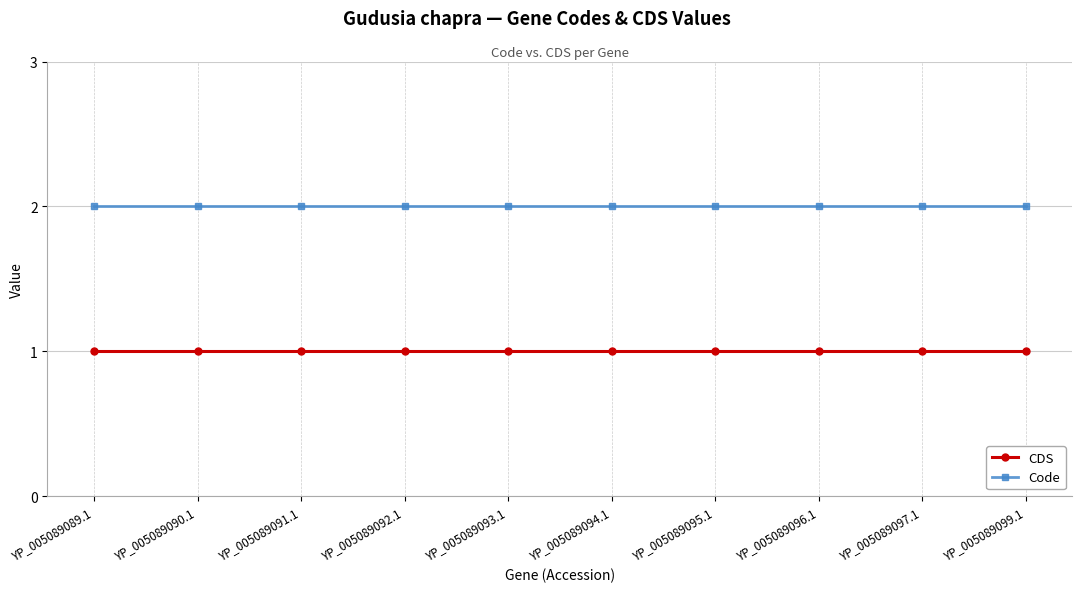

List the series in order of their overall mean, highest first.

Code, CDS